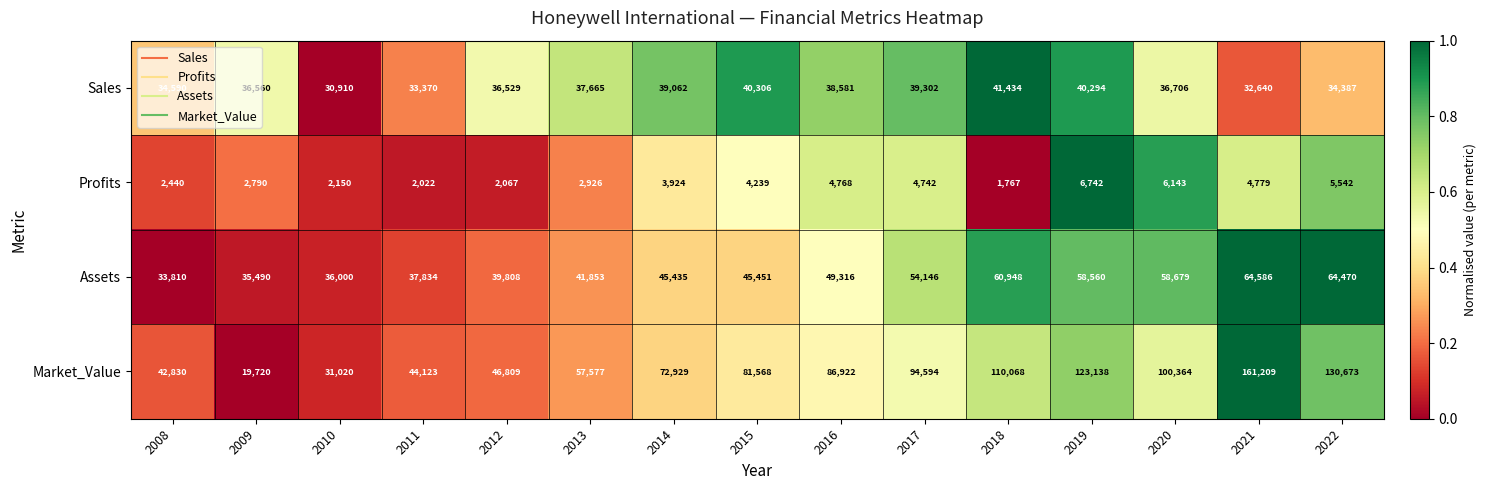

Which series changed the most between 2017 and 2022?

Market_Value